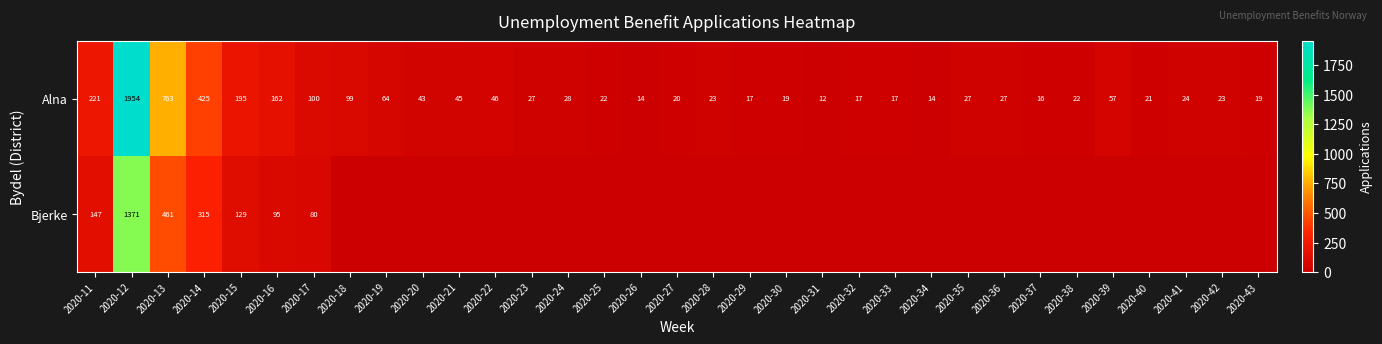

The Bjerke series shows 132 at 2020-17. True or false?

False